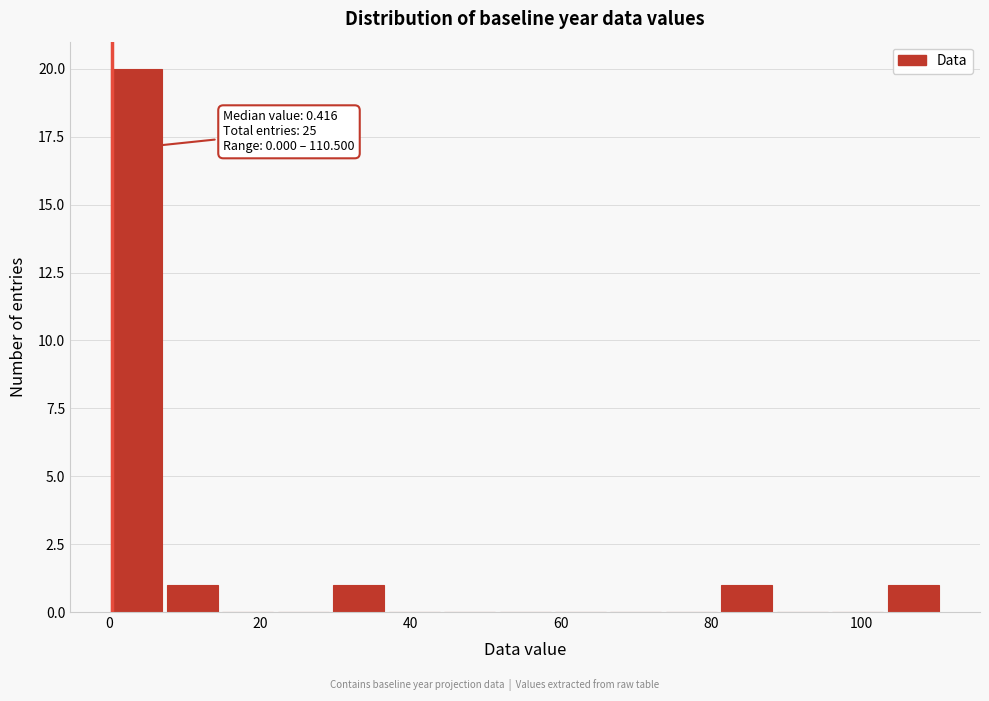

Around what value on the x-axis is the tallest bar? Give the approximate position of its centre, as read against the axis.

4